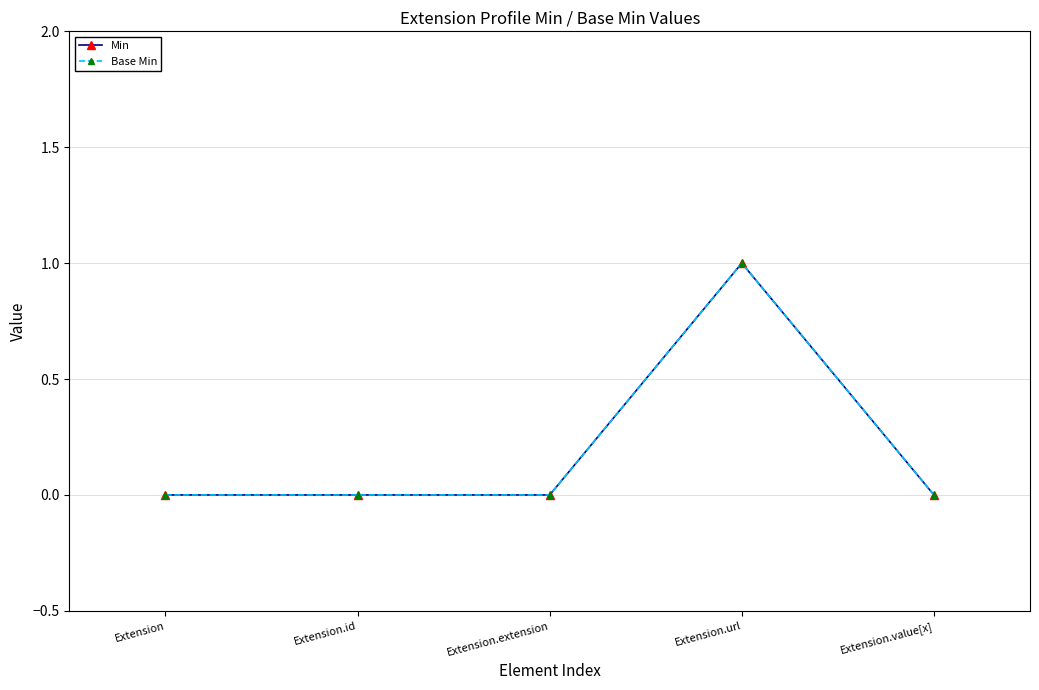

What is the difference between the maximum and second lowest values in the Min series?

1